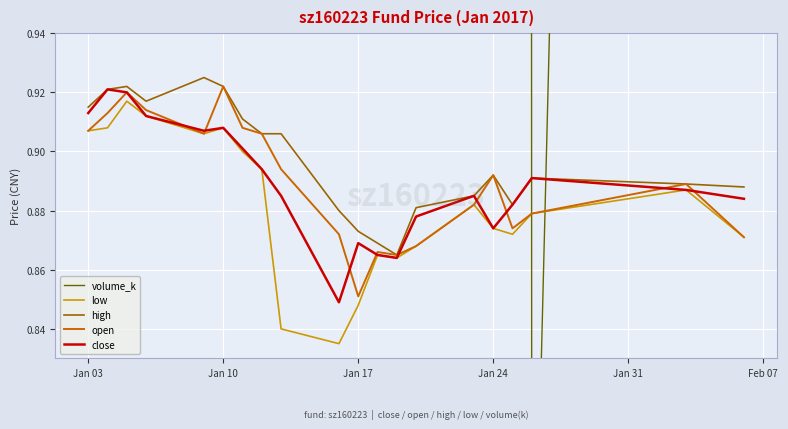

The value of close at Jan 24 is 1.4. True or false?

False